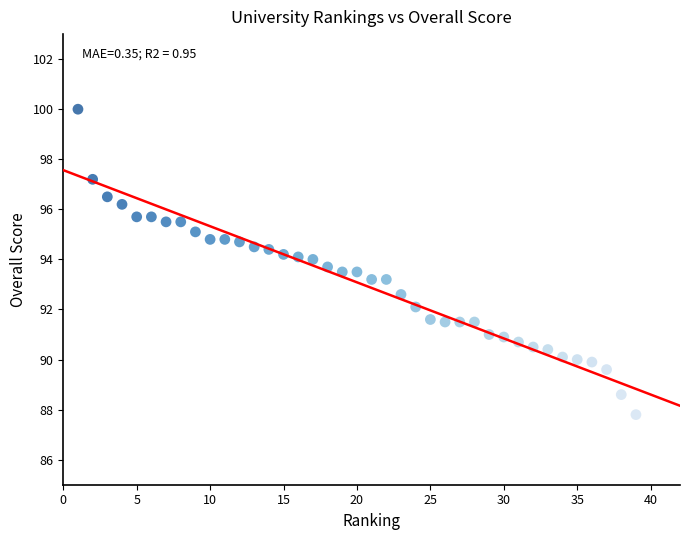

What is the range of X values (max minus min)?

38.0